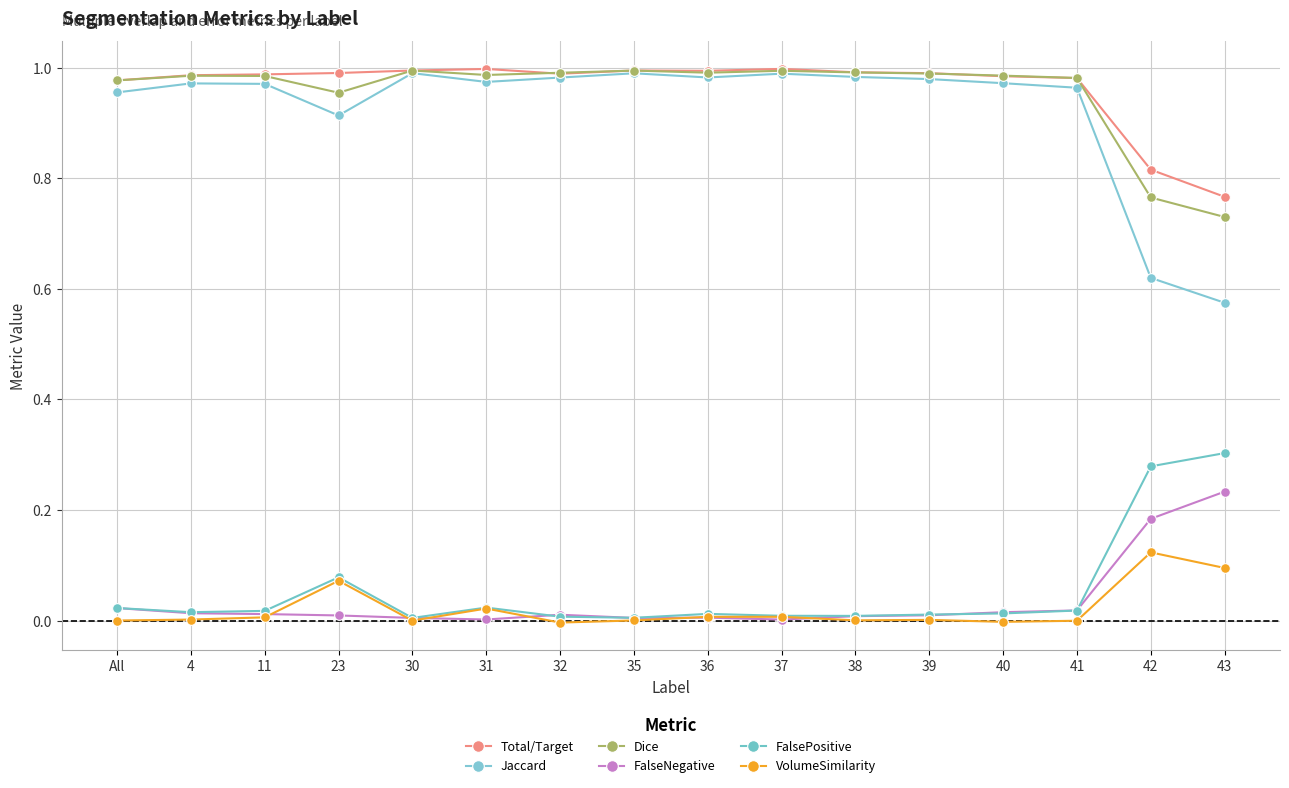

What are all the series names shown in the legend?

Total/Target, Jaccard, Dice, FalseNegative, FalsePositive, VolumeSimilarity